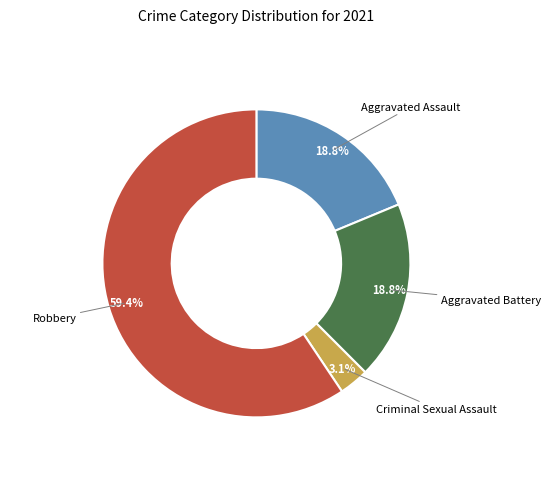

Is it true that Criminal Sexual Assault is 3% of the pie?

True